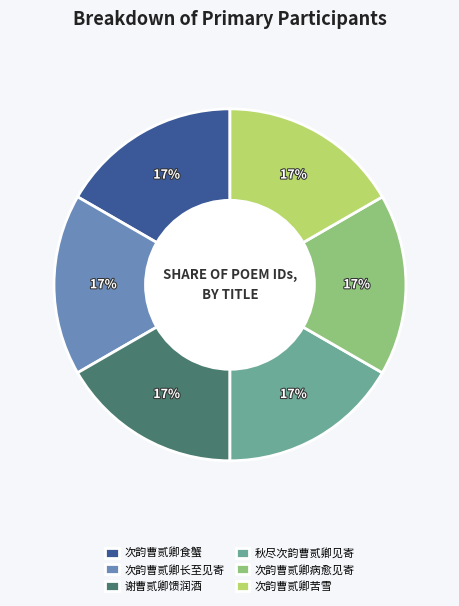

To the nearest percent, what portion does 谢曹贰卿馈润酒 represent?

17%